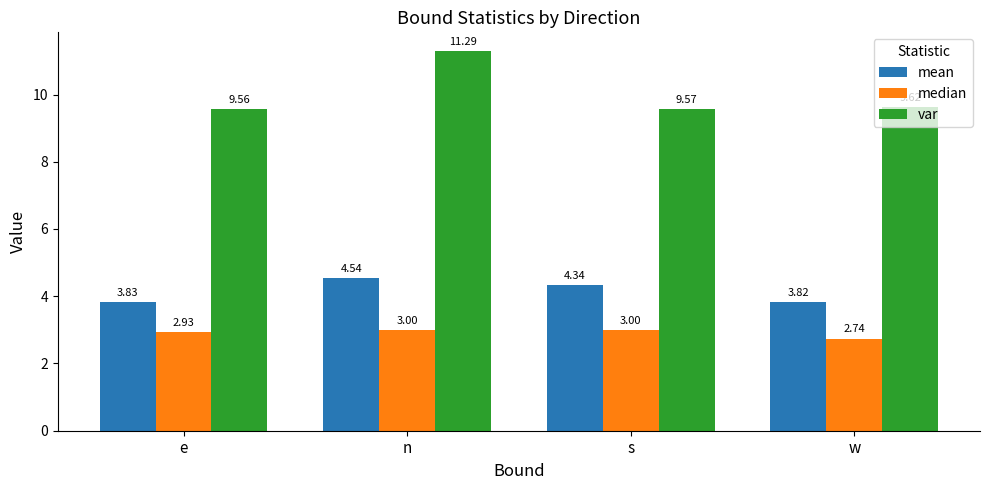

What is the label of the 1st bar from the left?

e